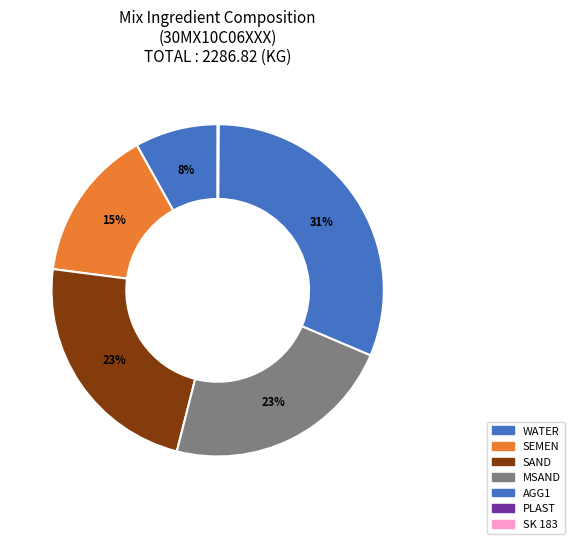

Is there a majority slice in this chart?

No